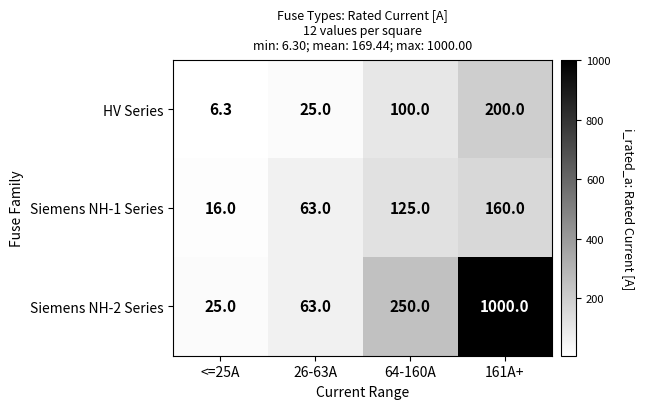

Reading left to right, list all the values displayed in this chart.

HV Series: 6.3	25.0	100.0	200.0
Siemens NH-1 Series: 16.0	63.0	125.0	160.0
Siemens NH-2 Series: 25.0	63.0	250.0	1000.0